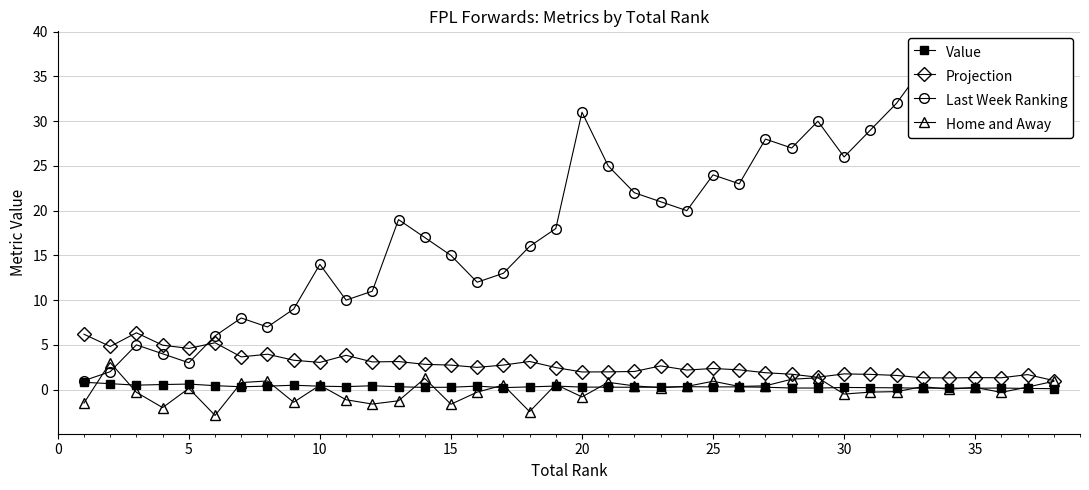

True or false: Home and Away has more than 1 interior local peaks.

True